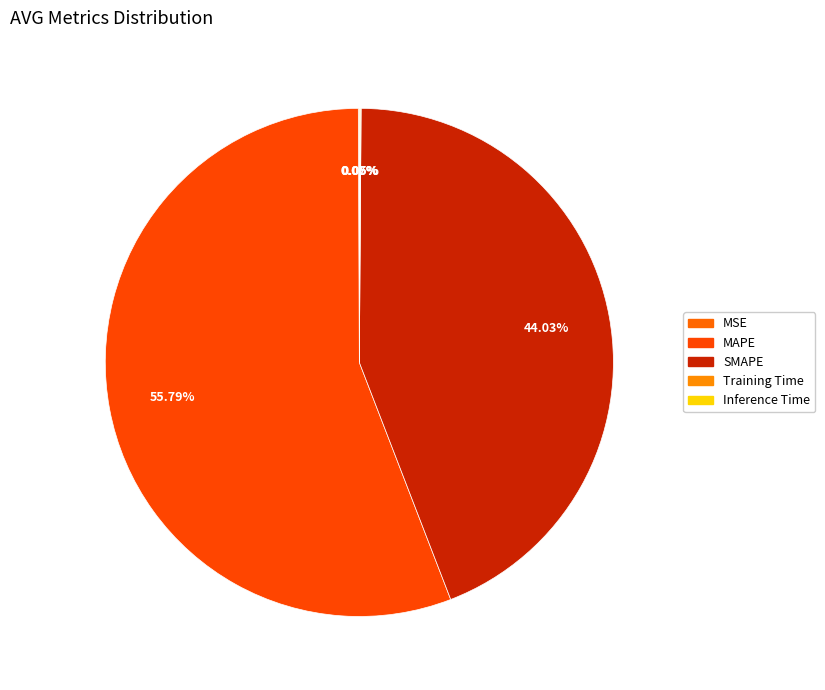

Which has a higher value, Inference Time or SMAPE?

SMAPE